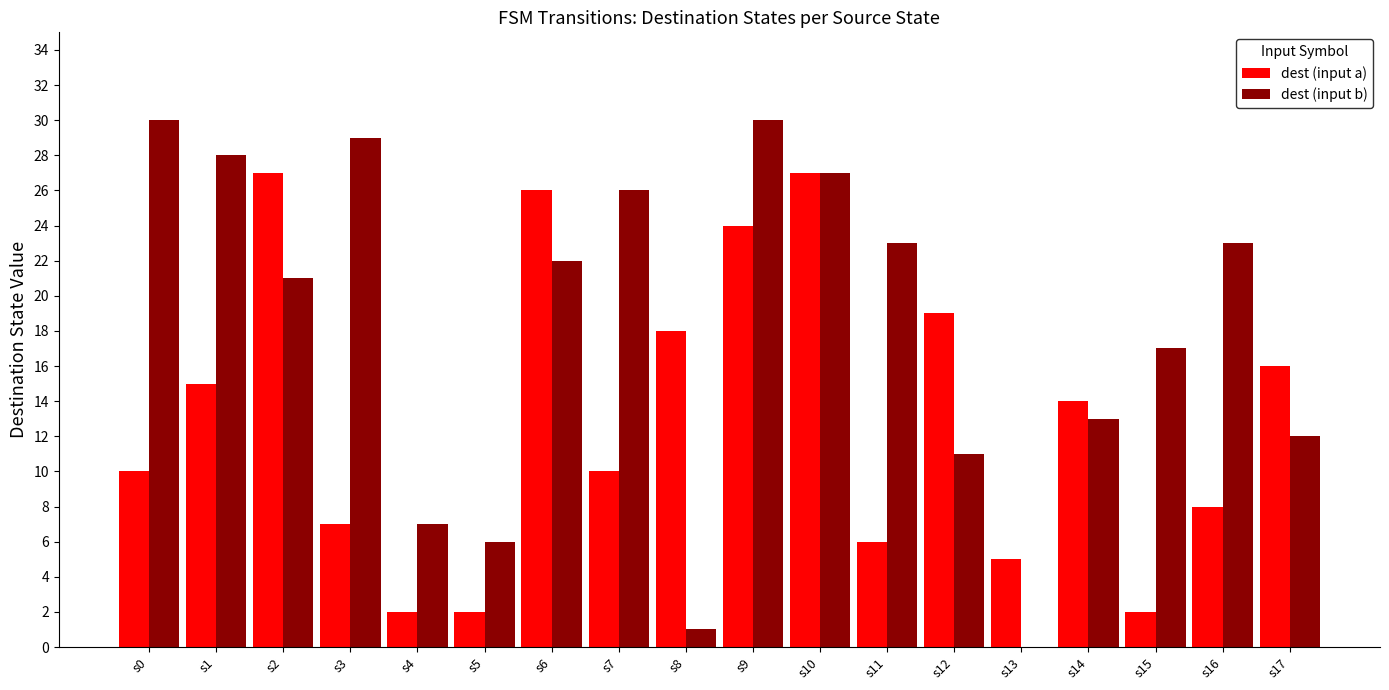

Between s12 and s14, which series saw the biggest shift?

dest (input a)